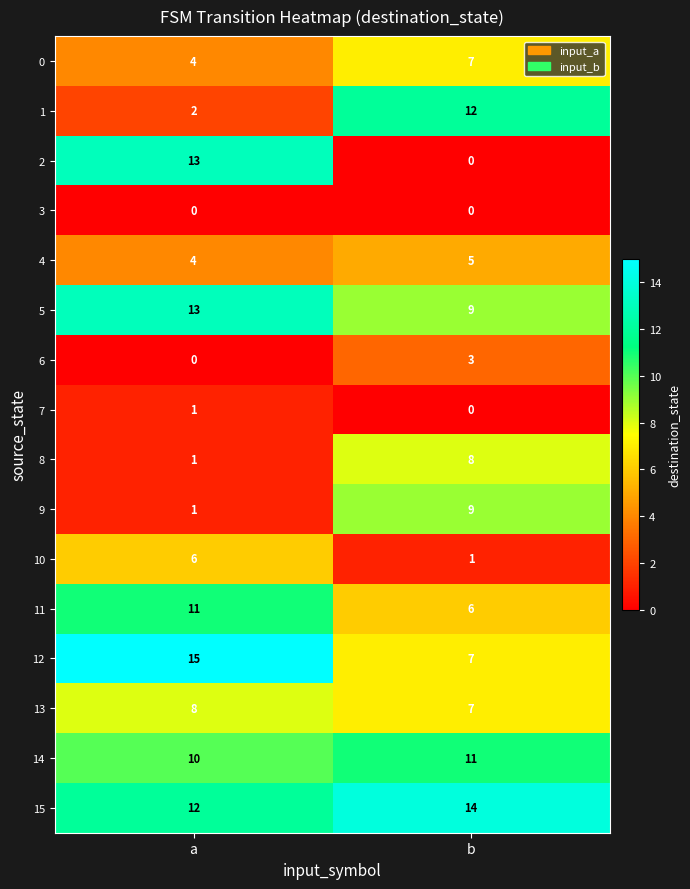

Where is 15 nearest to the value 13?

a